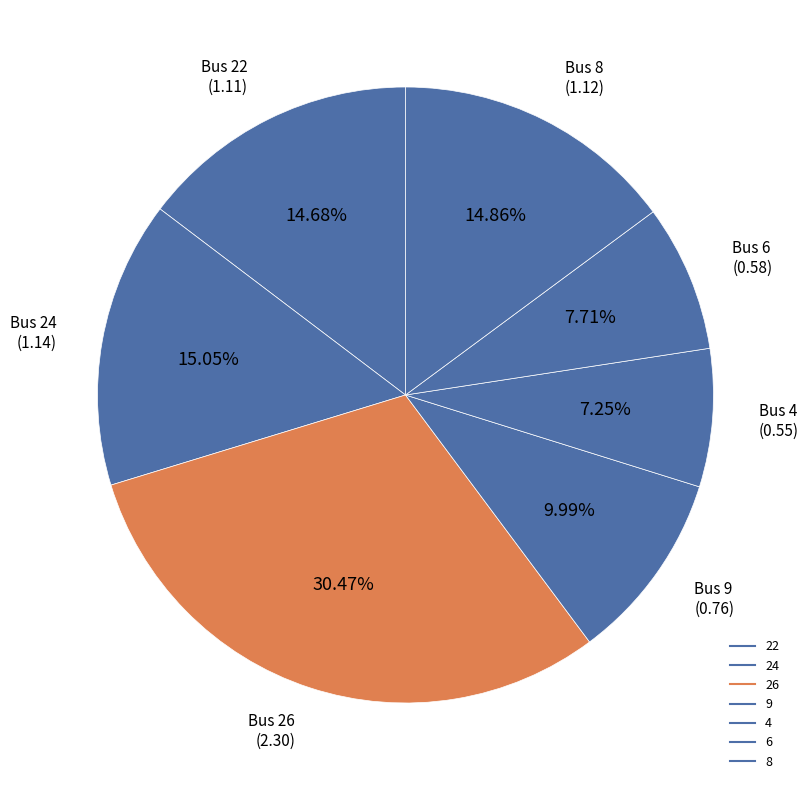

Which slice is the largest?

26